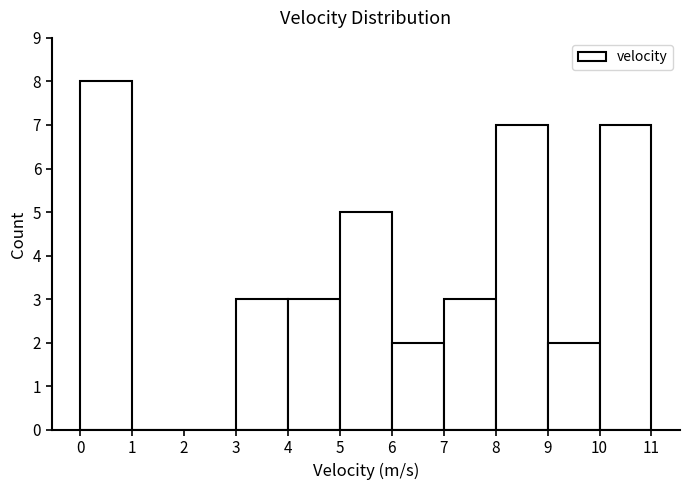

How tall is the bar that spans 9 to 10 on the x-axis? The values are not printed on the chart, so give them approximately, as read against the axis.

2